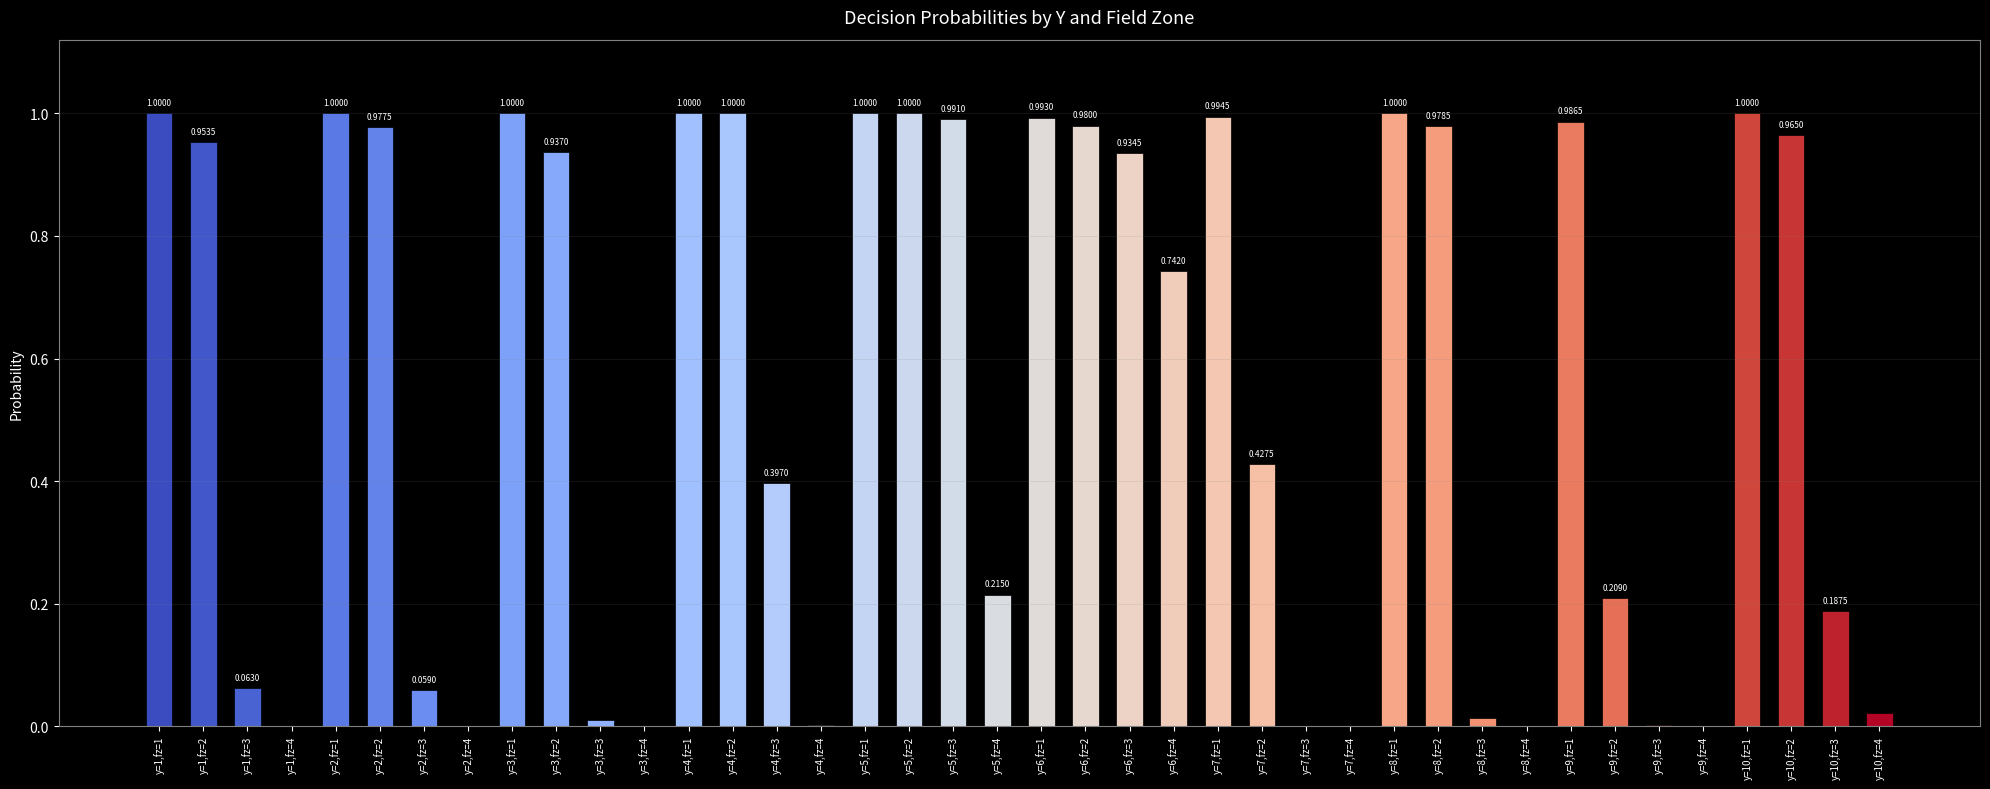

Between y=7,fz=3 and y=4,fz=2, which is larger?

y=4,fz=2